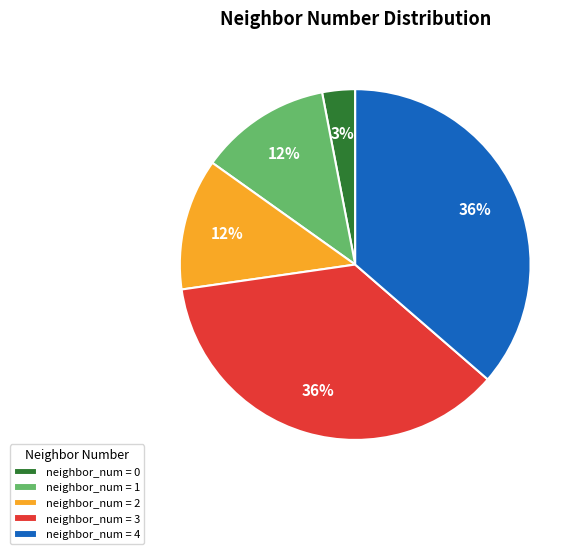

Does any single category account for the majority?

No